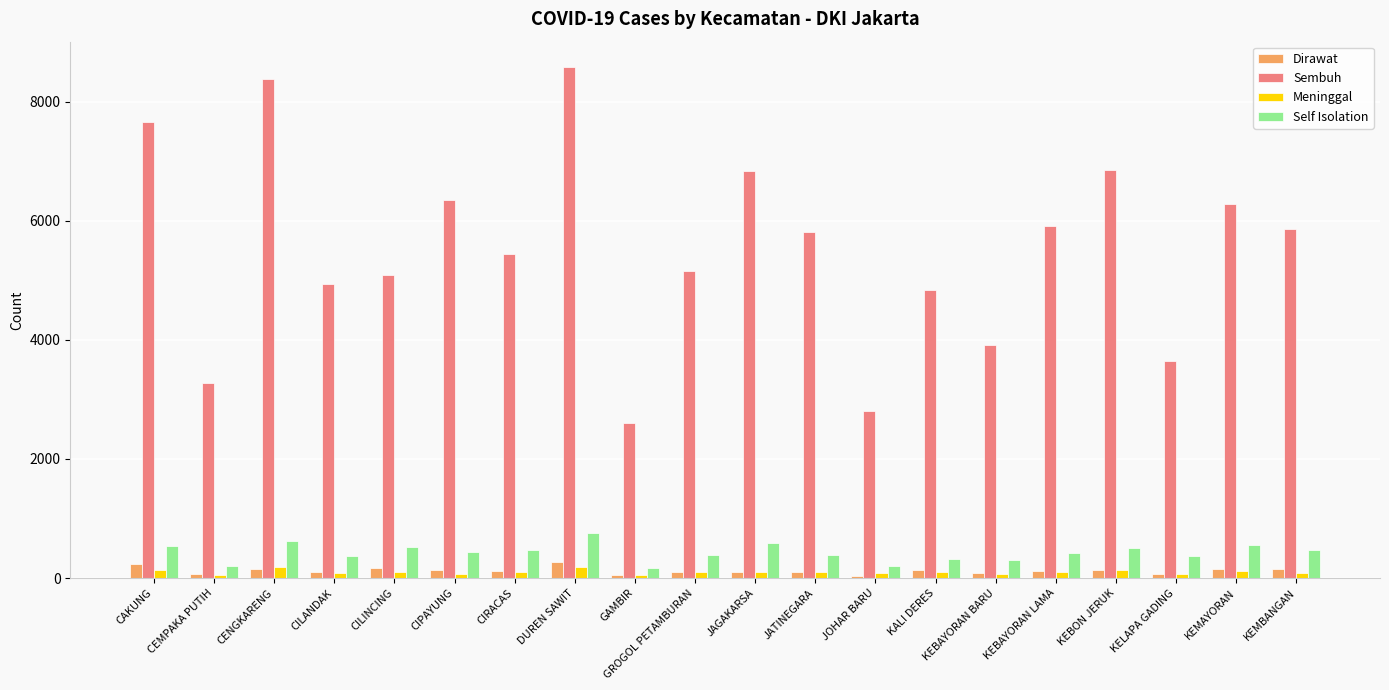

Between CILINCING and JOHAR BARU, which series saw the biggest shift?

Sembuh